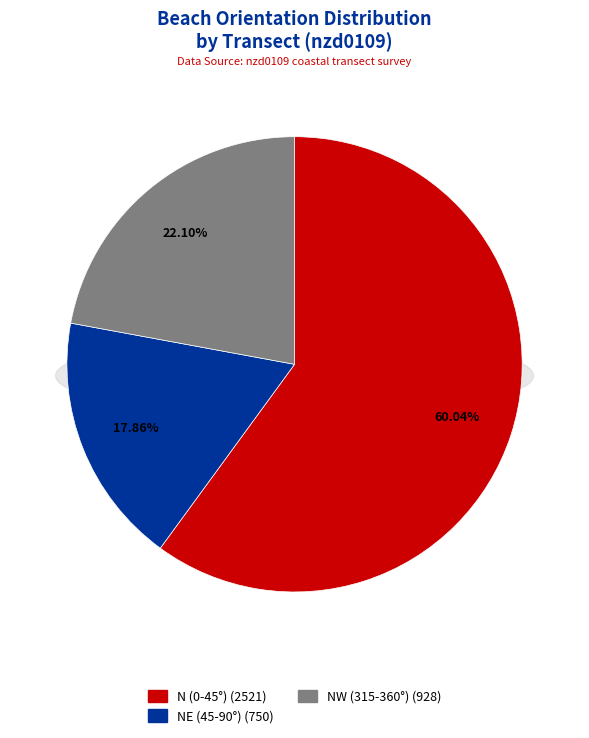

Is it true that 224 is 27% of the pie?

False